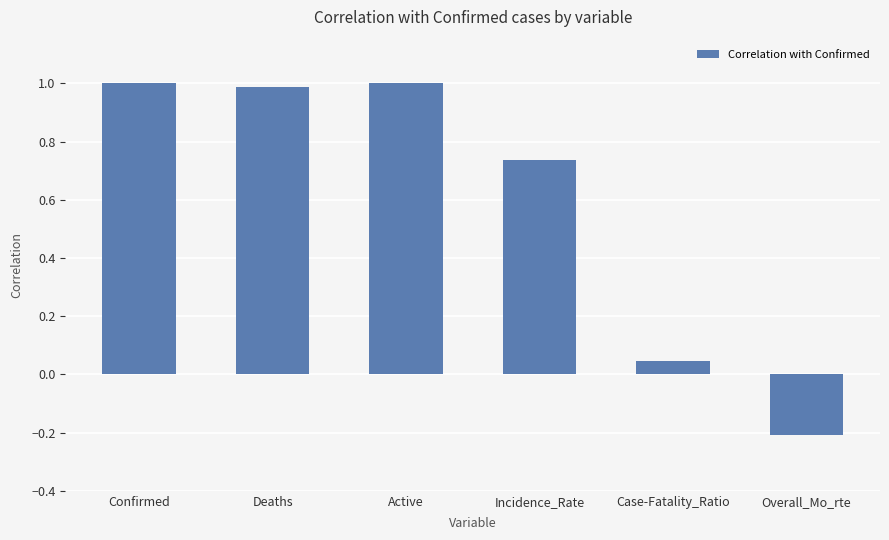

What position from the left is Incidence_Rate?

4